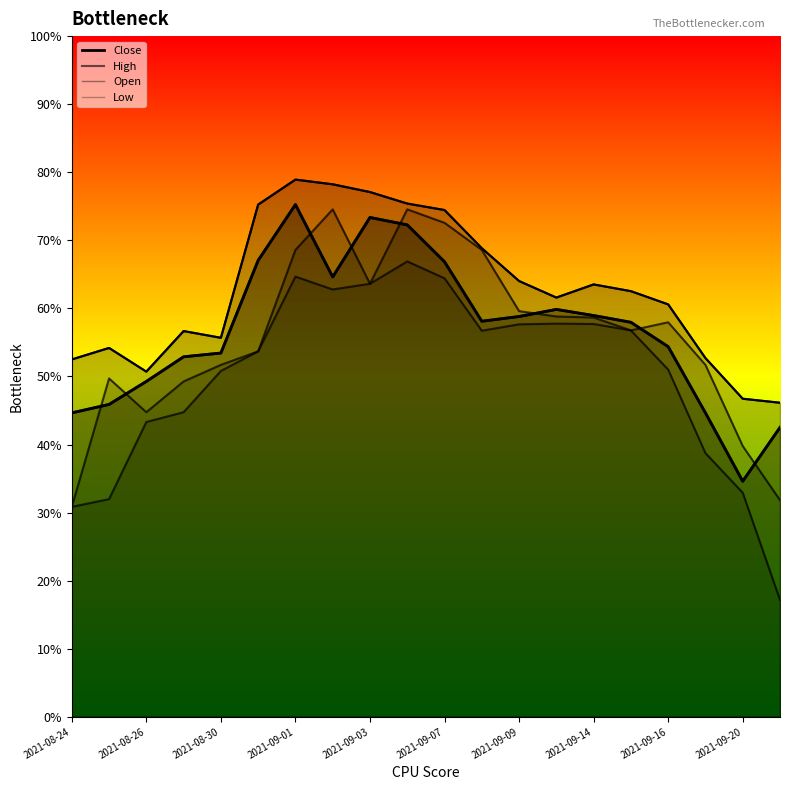

What is the average value of the Close Line series?

356.8